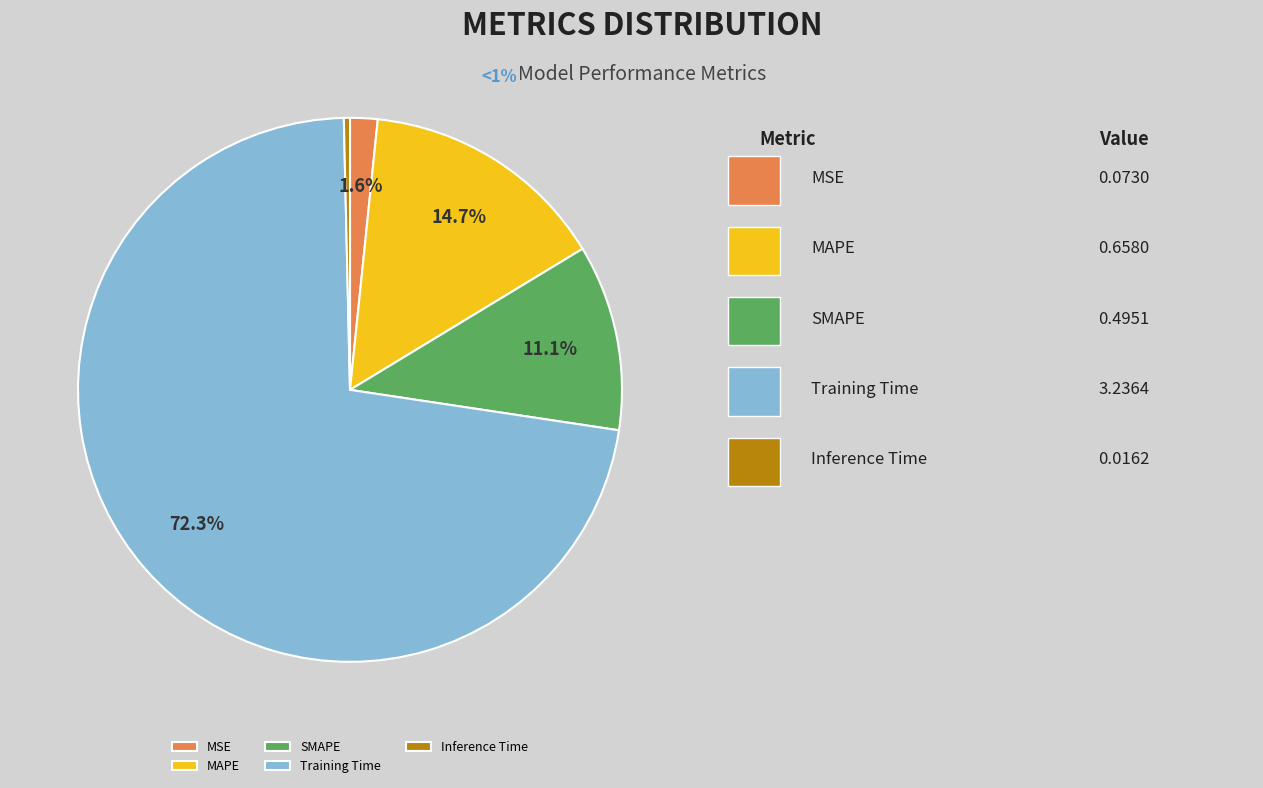

How many slices are in this pie chart?

5